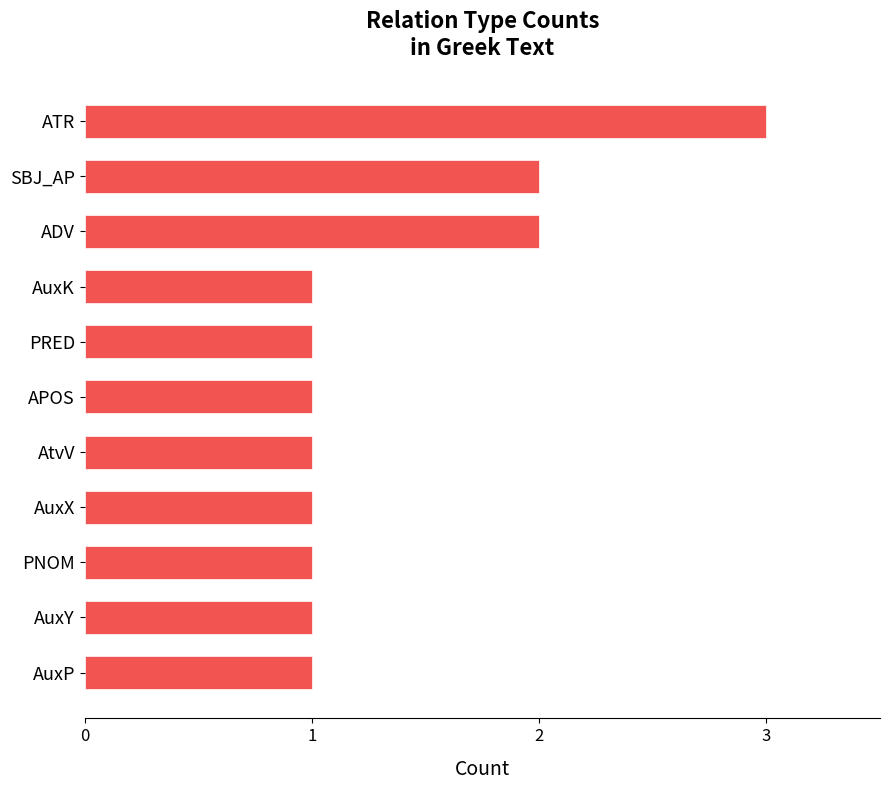

What is the maximum value shown in the chart?

3